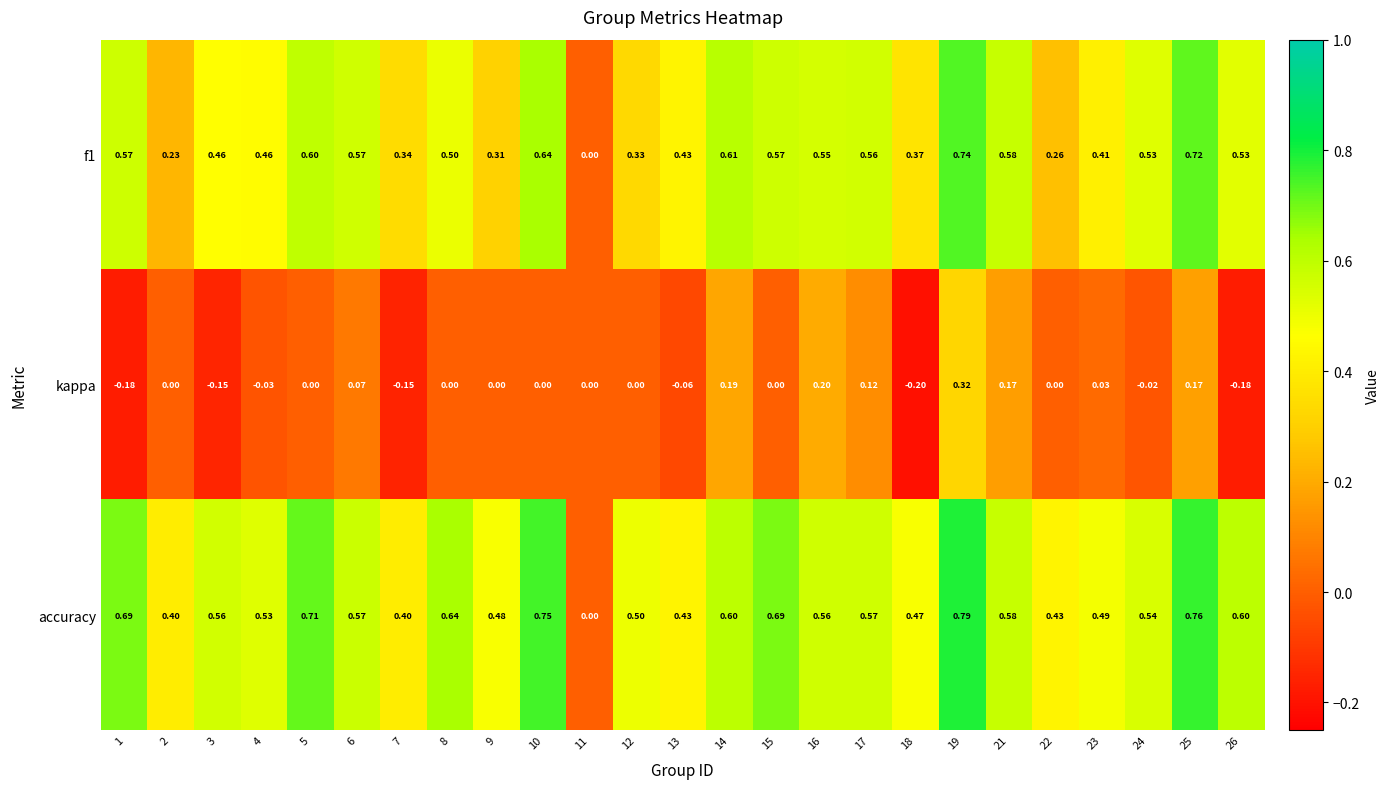

Which series changed the most between 17 and 21?

kappa